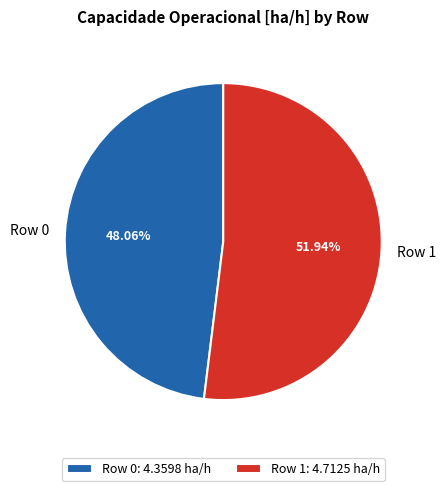

Rank the categories by value from highest to lowest.

Row 1, Row 0